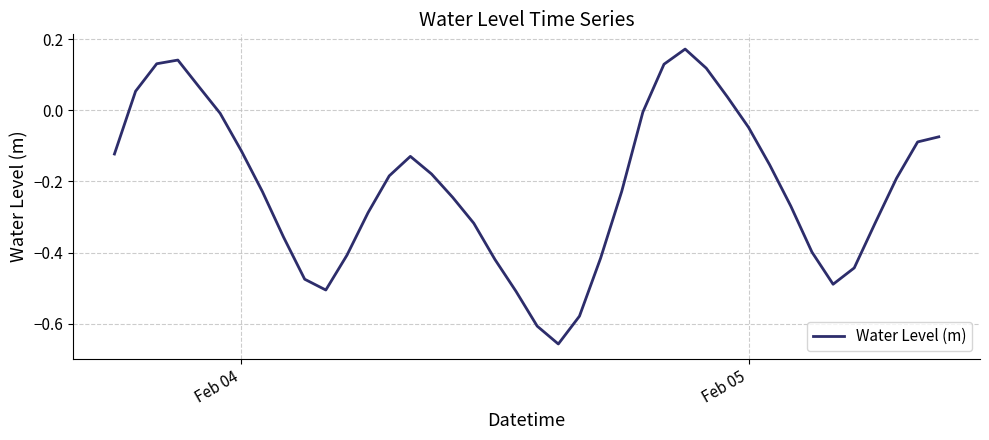

How many values exceed 0?

8